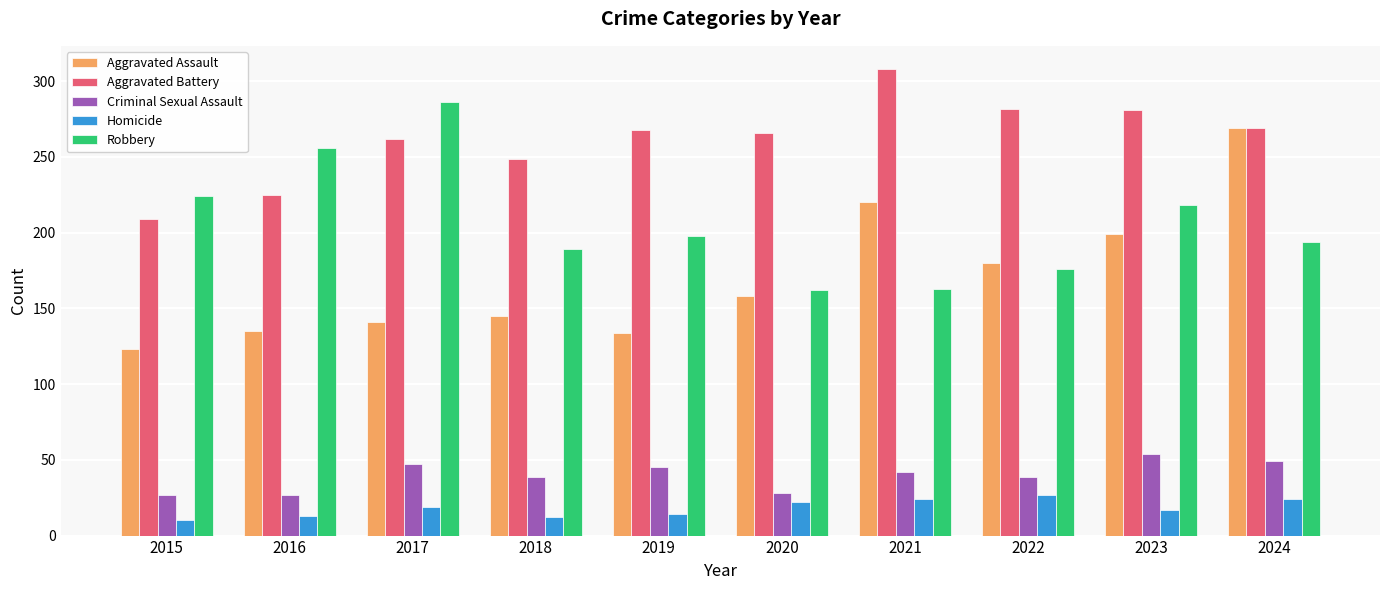

At which category is the sum across all series the highest?

2024